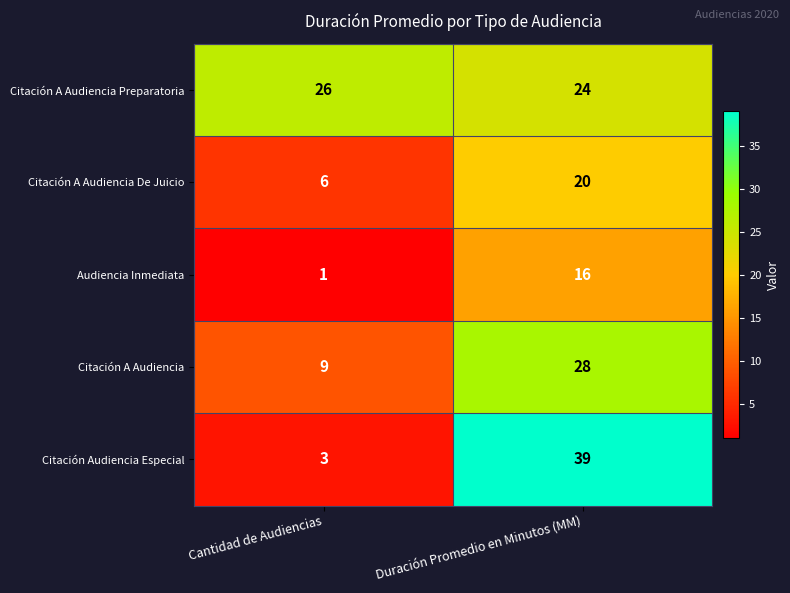

True or false: Citación A Audiencia has a value of 37 at Duración Promedio en Minutos (MM).

False